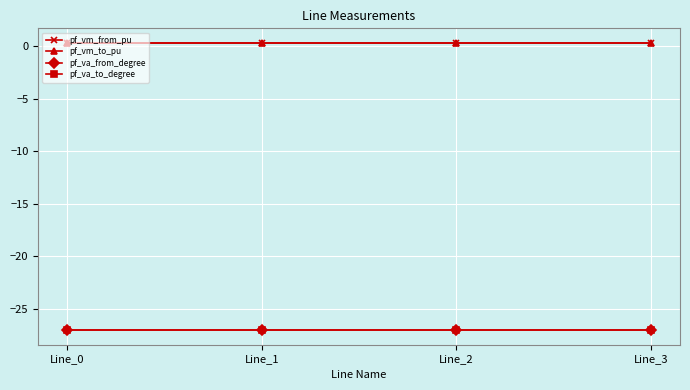

What is the value of the pf_vm_from_pu point at the 4th from the left?

0.3